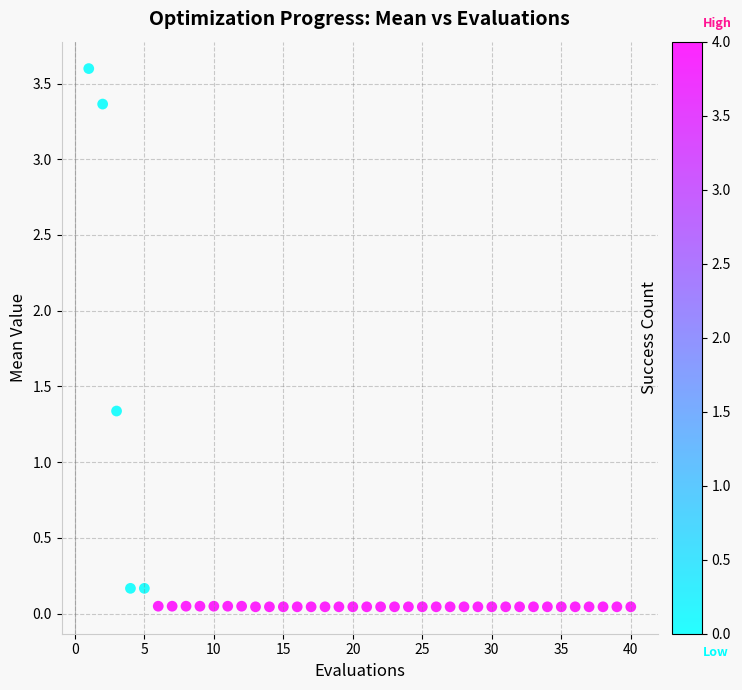

What Y value in the scatter plot is closest to 1?

1.3